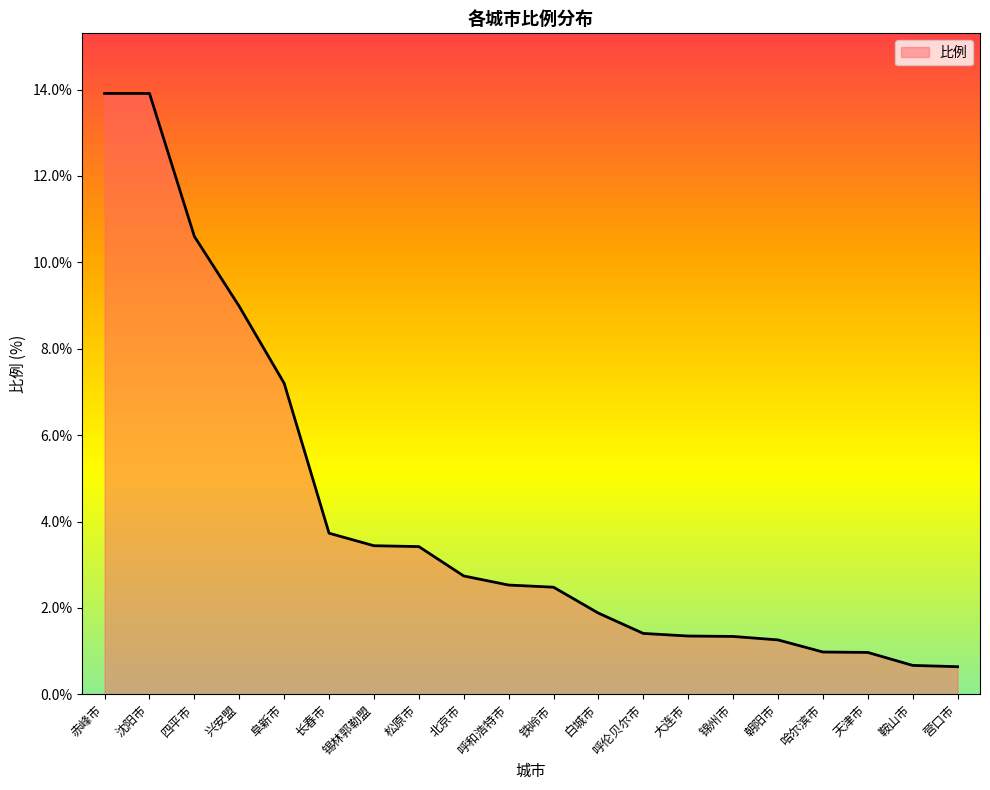

What is the change in value from 沈阳市 to 阜新市?

-6.7